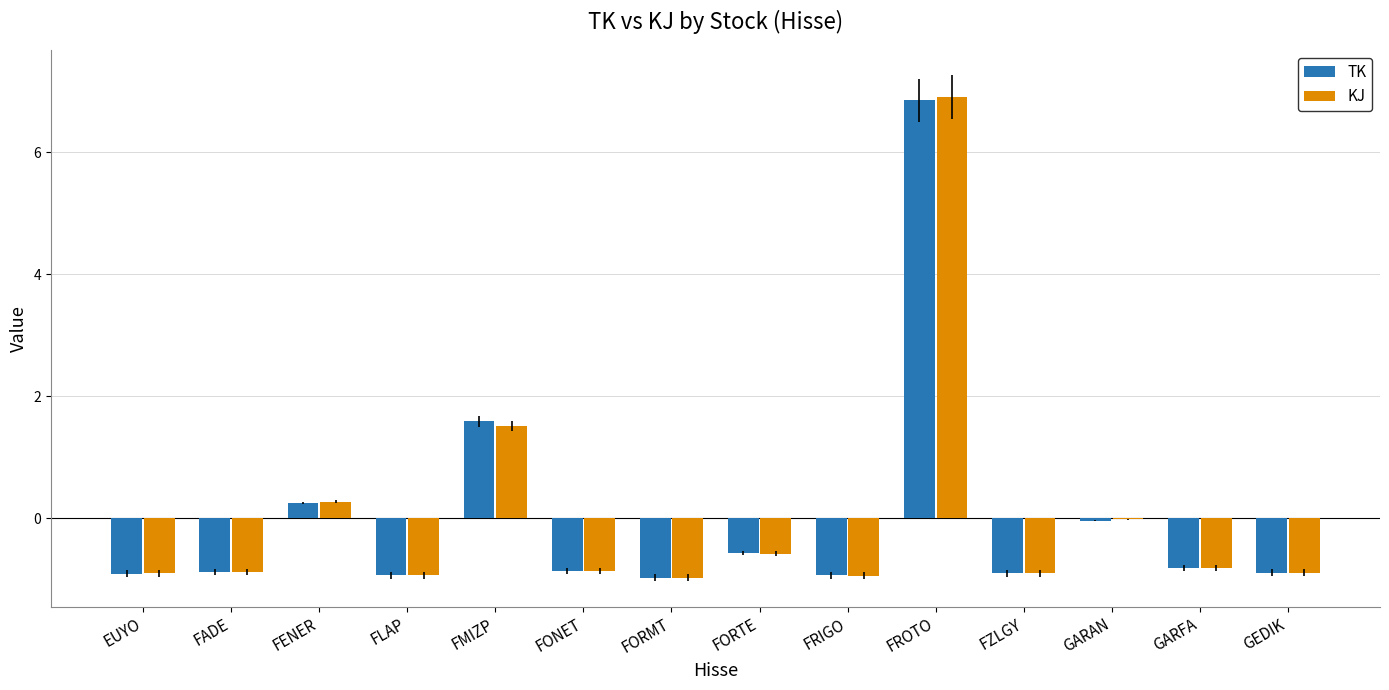

Which series changed the most between FENER and GARFA?

KJ